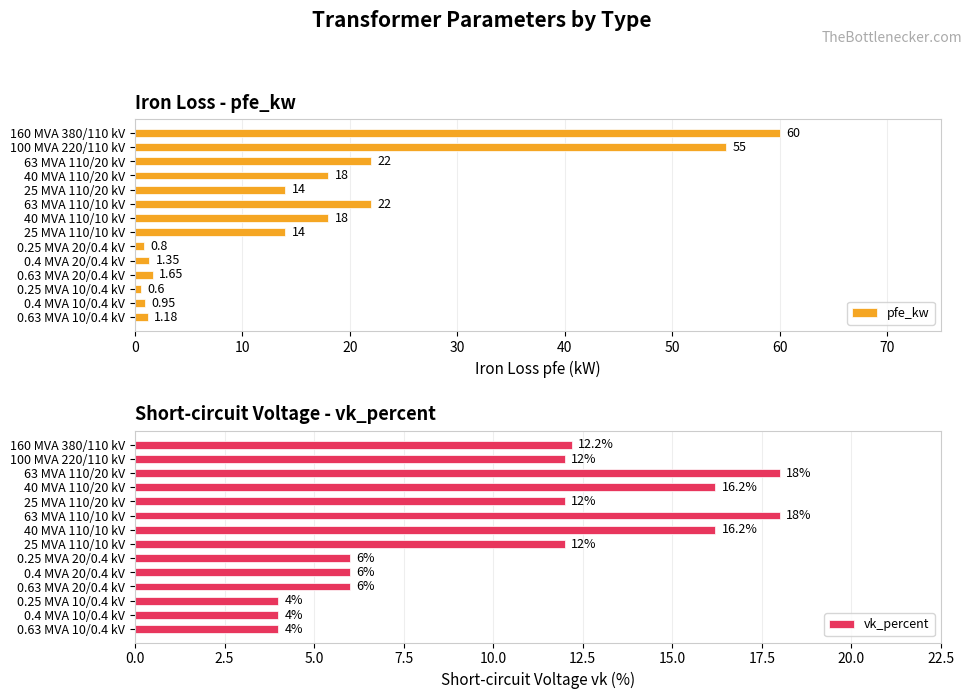

What is the sum of the vk_percent values at 40 MVA 110/20 kV and 0.25 MVA 10/0.4 kV?

20.2